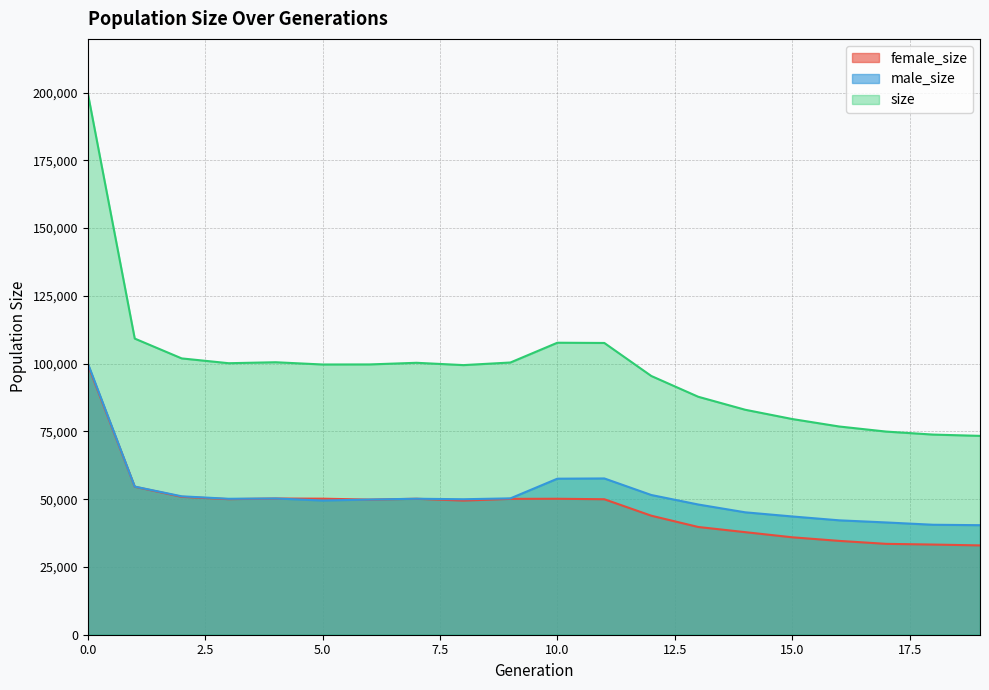

What is the total value across all series at 16?

153644